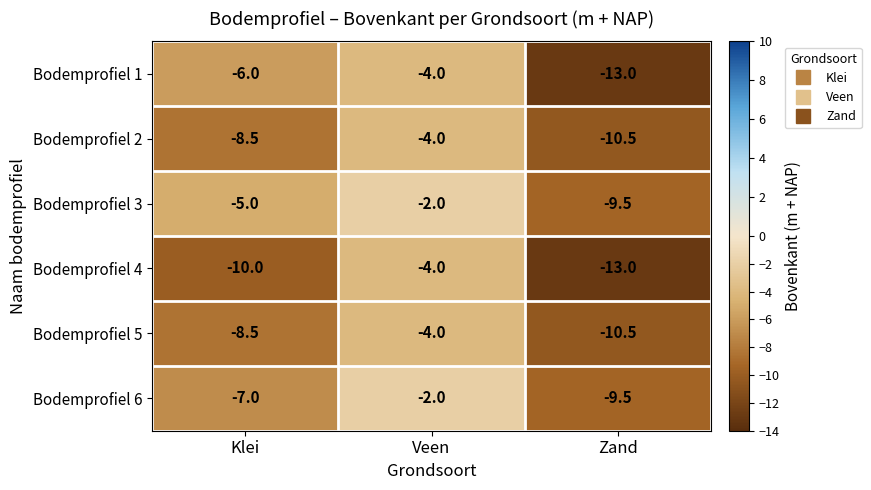

What is the total value across all series at Zand?

-66.0